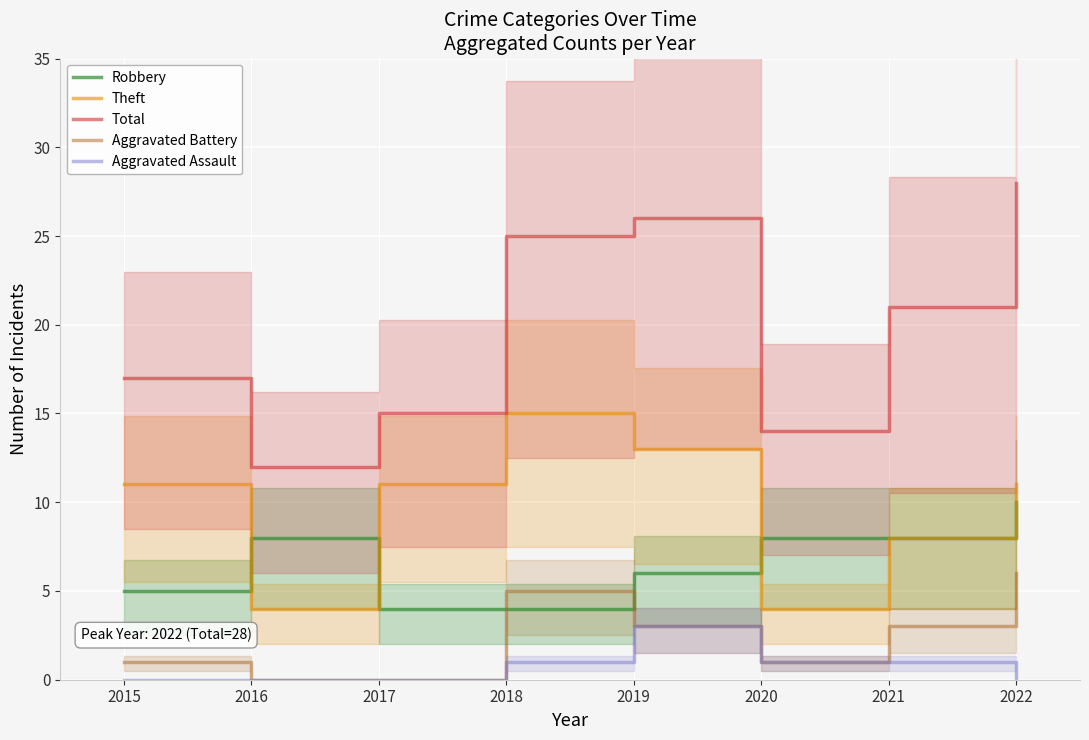

True or false: Robbery and Total cross at least once.

False